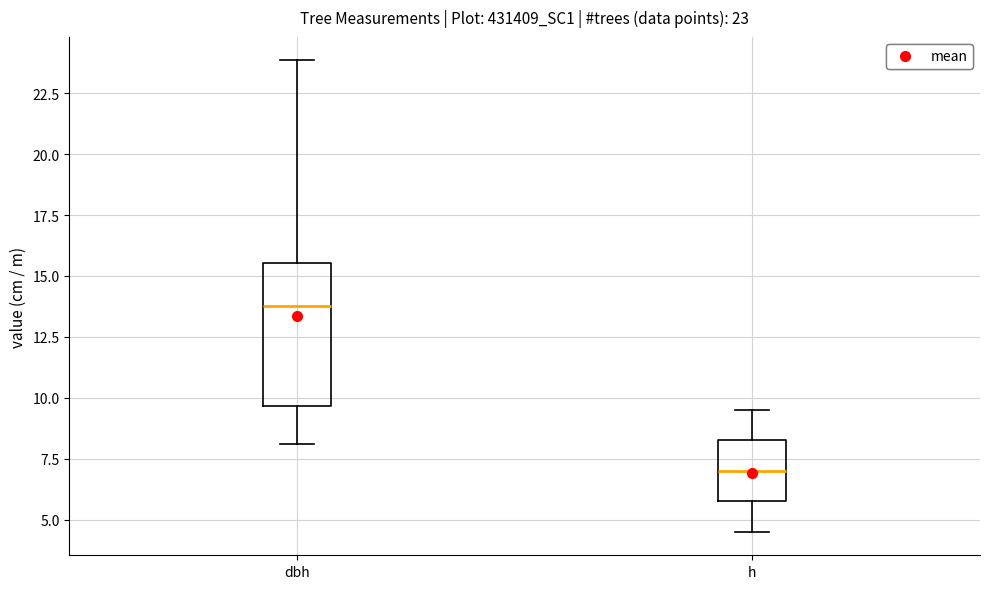

Which box's median line is the lowest?

h